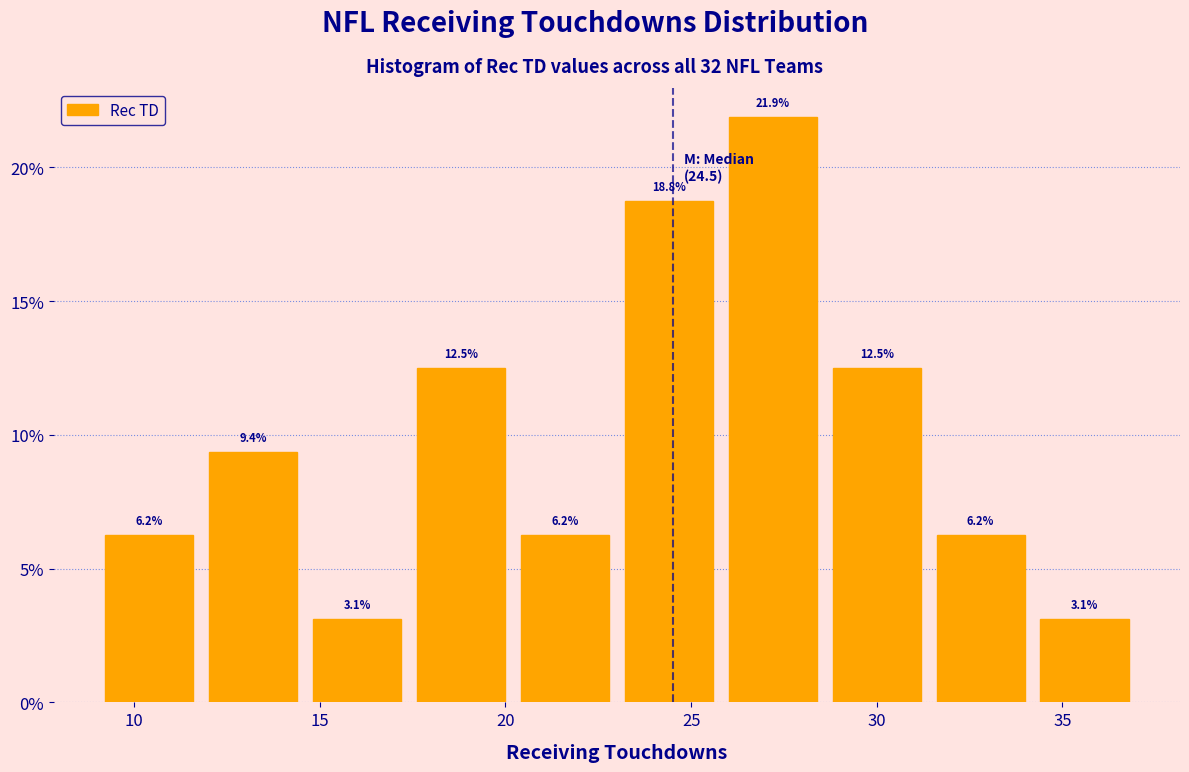

Which range on the x-axis has the tallest bar?

25.8 to 28.6